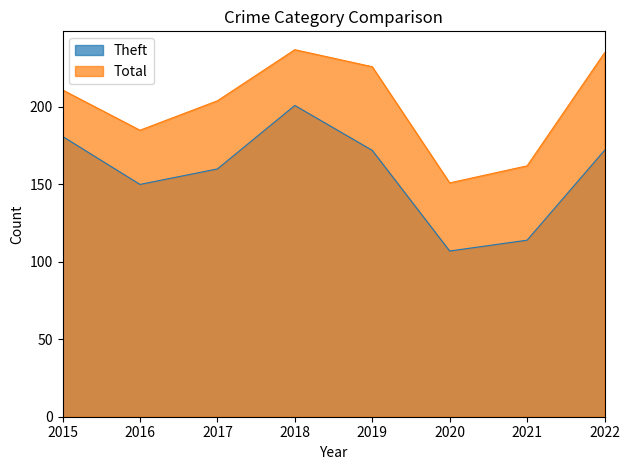

True or false: Theft and Total intersect in this chart.

False